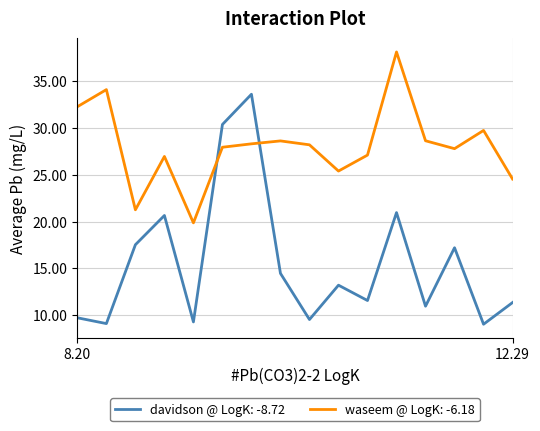

Rank the series by their maximum value, from lowest to highest.

davidson @ LogK: -8.72, waseem @ LogK: -6.18